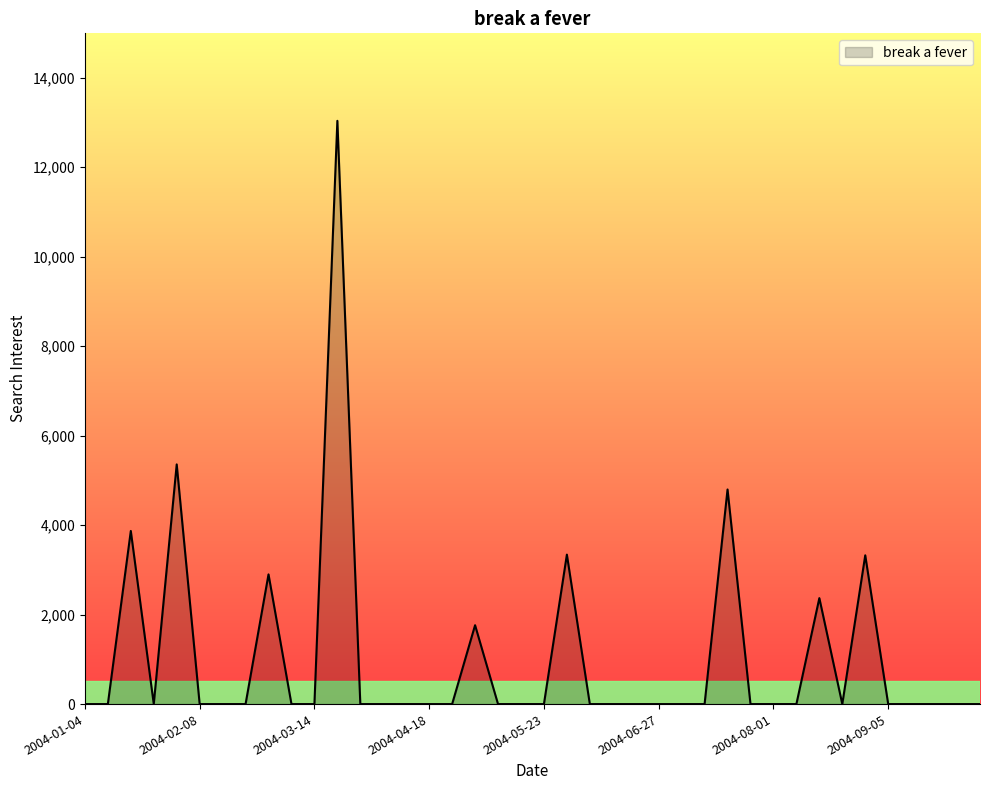

What is the greatest value displayed?

13035.8